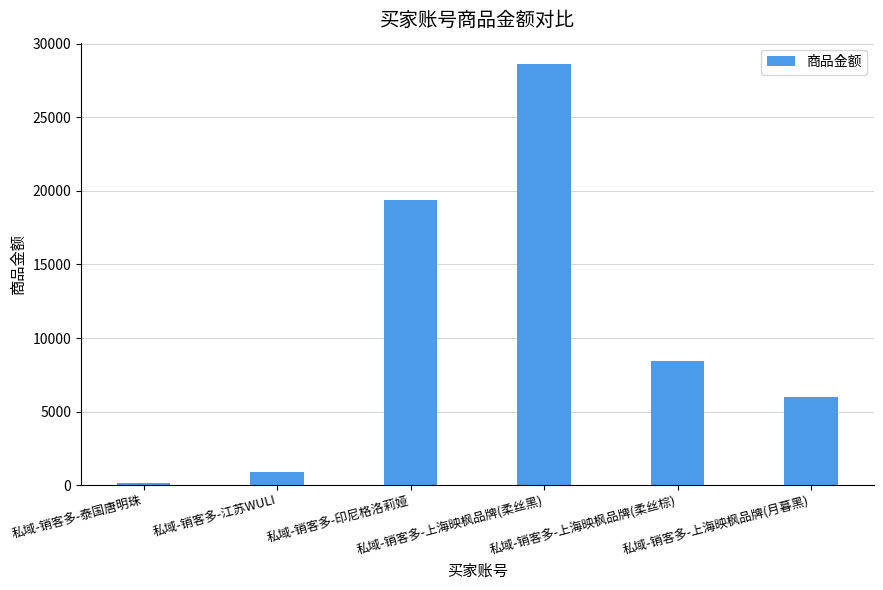

List the labels in order of value, largest first.

私域-销客多-上海映枫品牌(柔丝黑), 私域-销客多-印尼格洛莉娅, 私域-销客多-上海映枫品牌(柔丝棕), 私域-销客多-上海映枫品牌(月暮黑), 私域-销客多-江苏WULI, 私域-销客多-泰国唐明珠